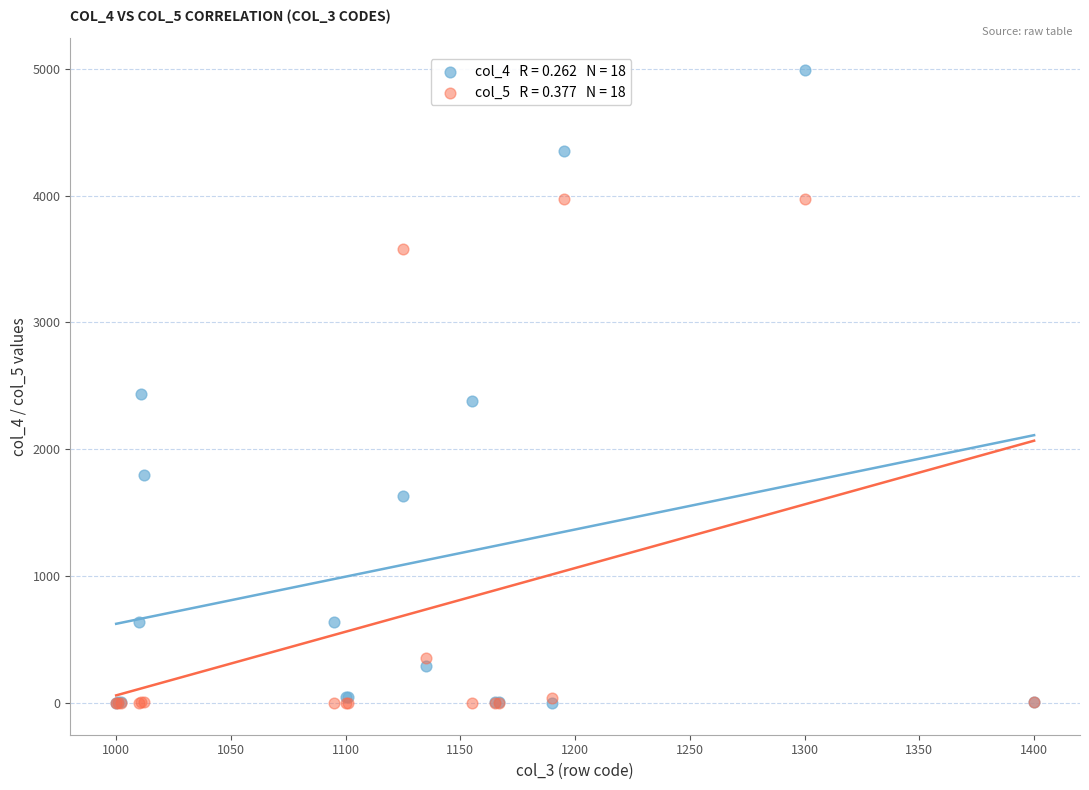

Across all series, what Y value is closest to 2495?

2438